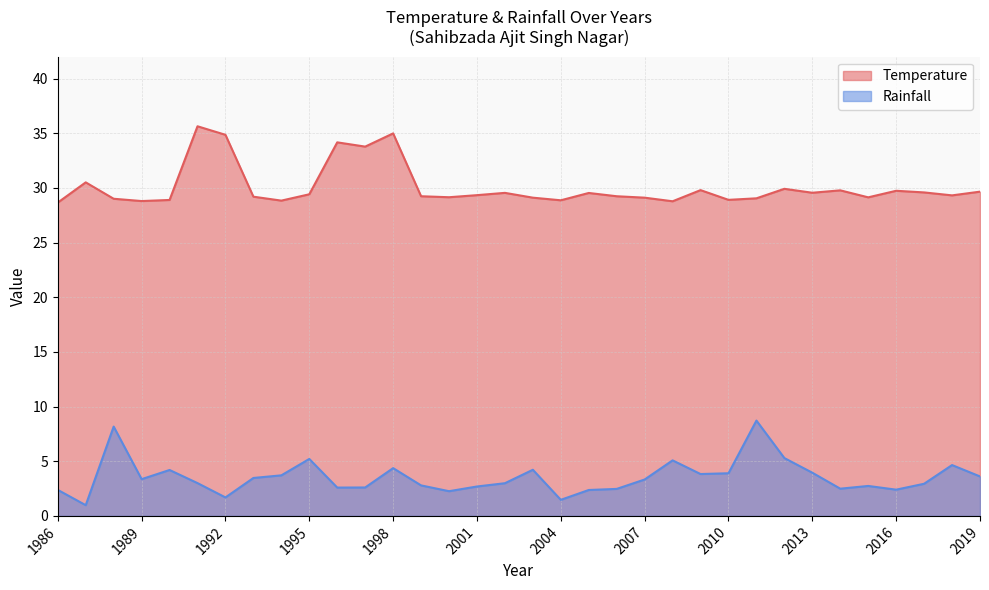

How many interior local peaks does the Temperature series have?

10